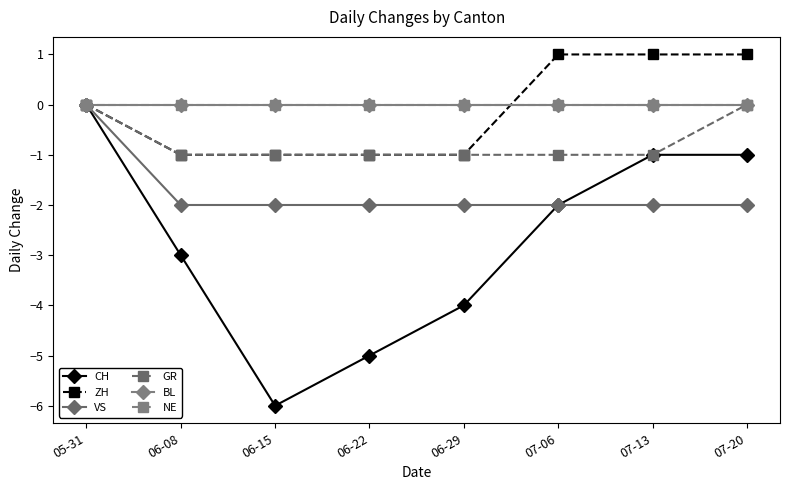

Which series has the largest total across all categories?

BL